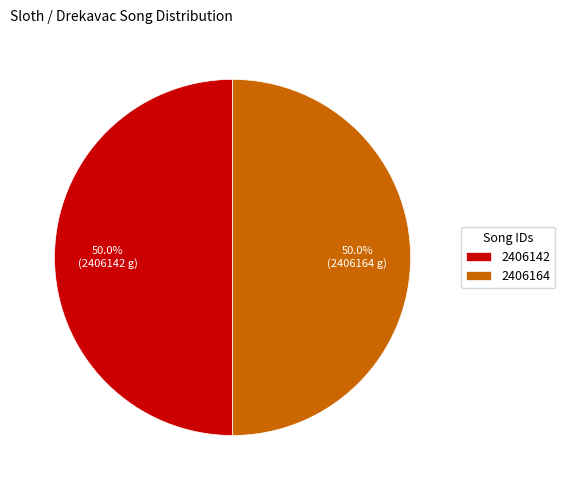

Do 2406142 and 2406164 together represent more than half of the pie?

Yes